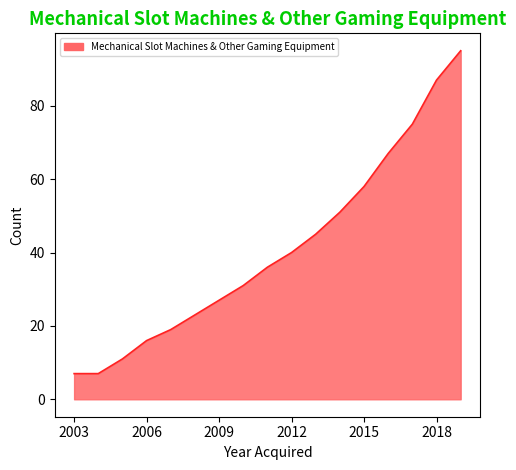

What is the greatest value displayed?

95